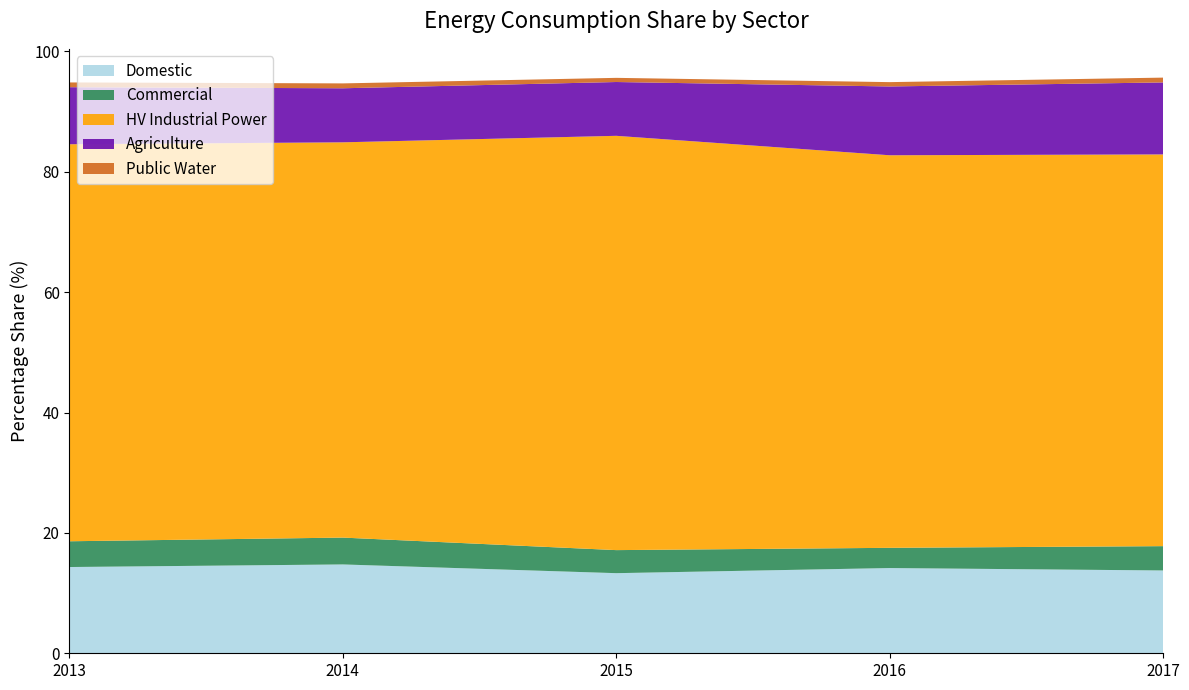

Reading right to left, list all the values displayed in this chart.

Domestic: 13.8	14.2	13.3	14.8	14.3
Commercial: 4.0	3.4	3.8	4.5	4.3
HV Industrial Power: 65.1	65.2	68.8	65.7	66.0
Agriculture: 12.0	11.4	8.9	9.0	9.5
Public Water: 0.8	0.7	0.7	0.8	0.8